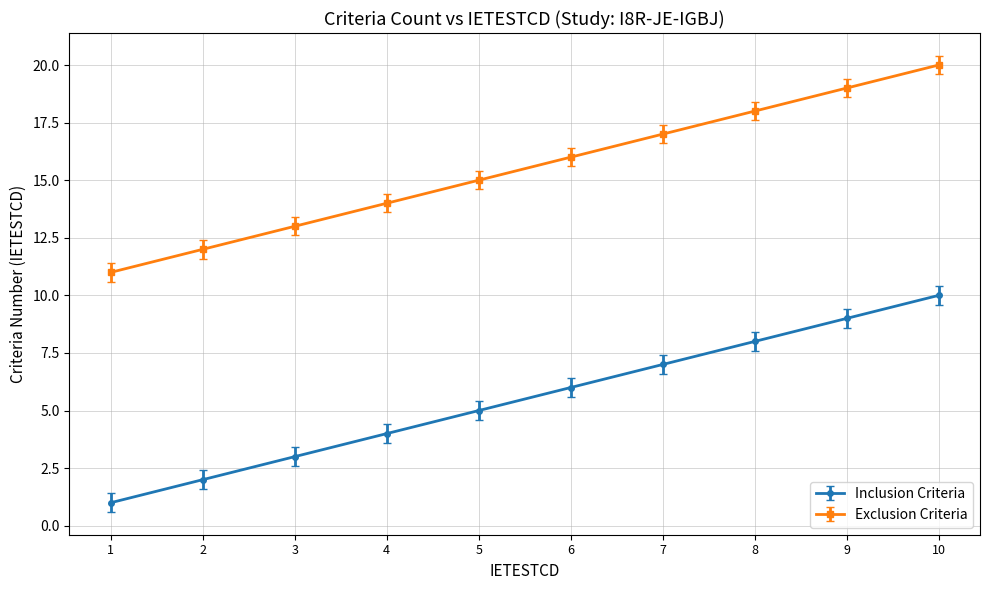

Which category has the lowest value in the Exclusion Criteria series?

1